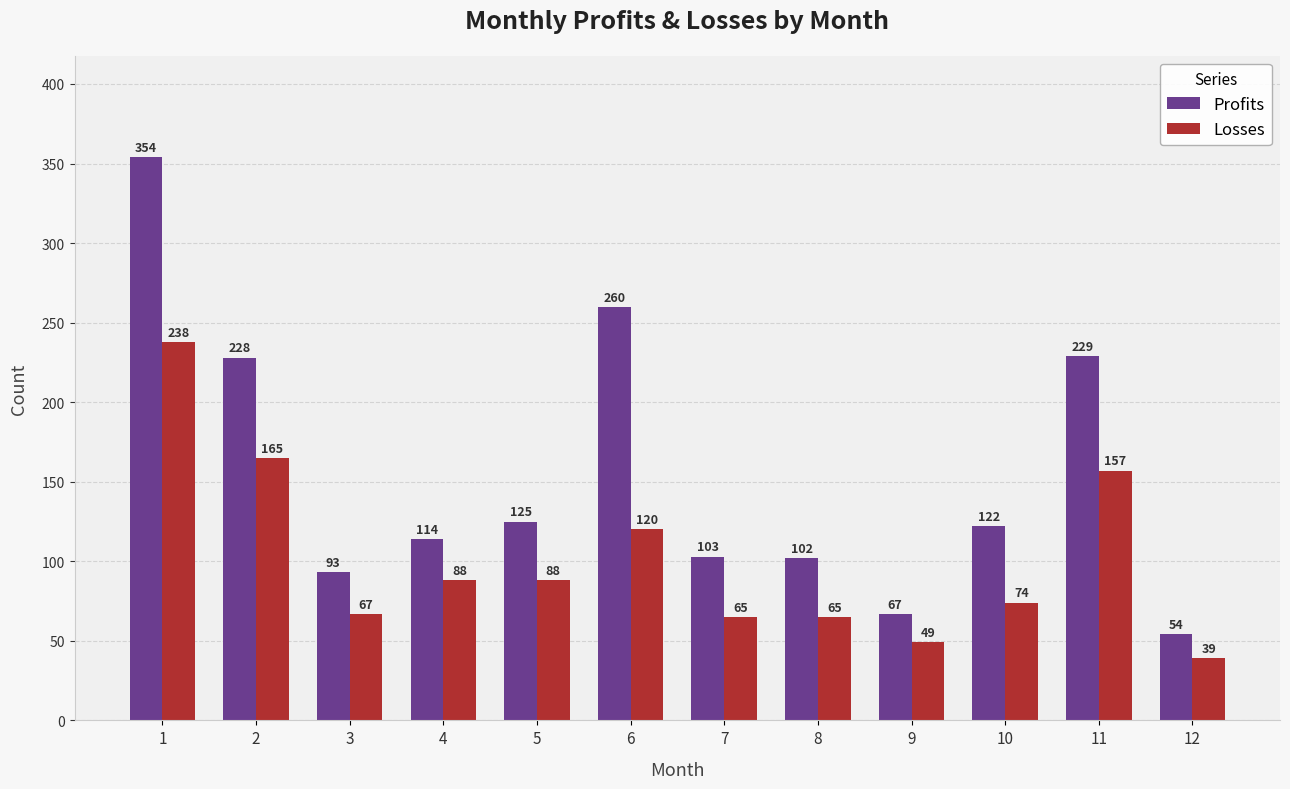

List the series in order of their overall mean, highest first.

Profits, Losses